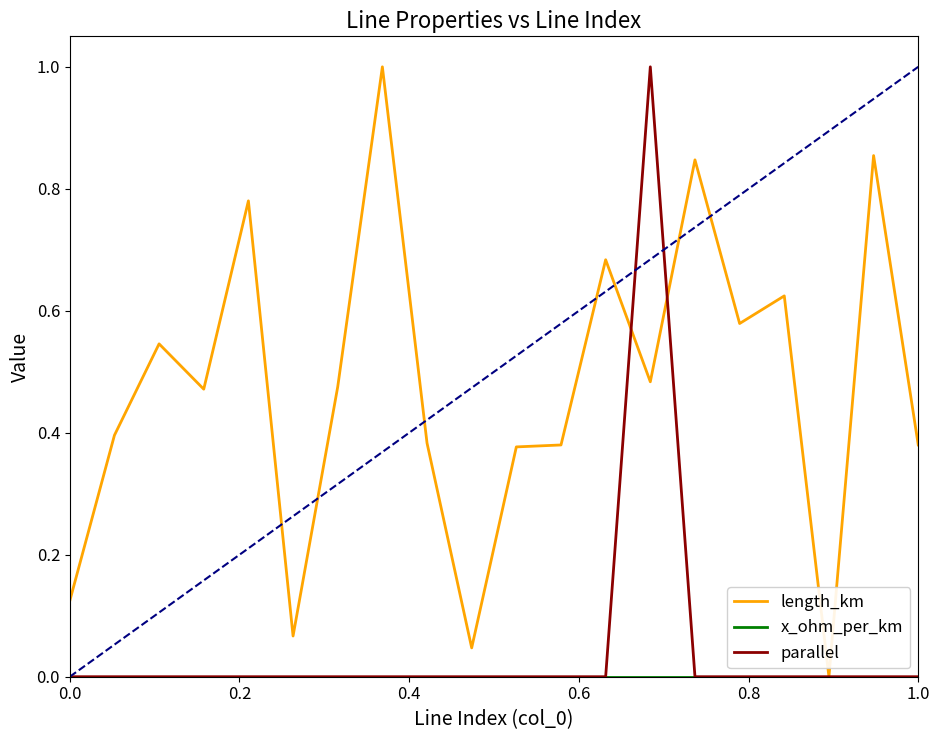

Which series has the largest total across all categories?

length_km